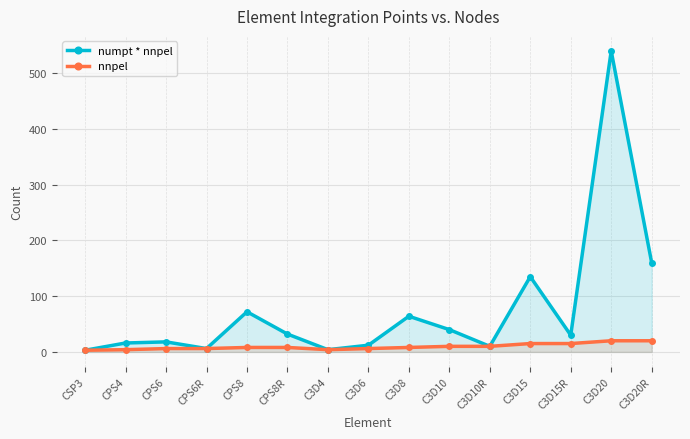

The numpt * nnpel series shows 540 at C3D20. True or false?

True